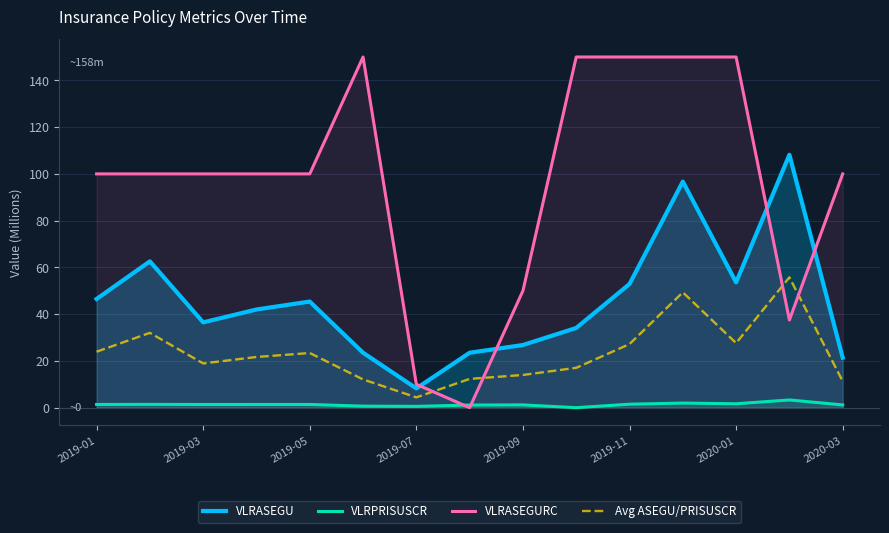

What value does the VLRASEGU series have at 9?

34.1